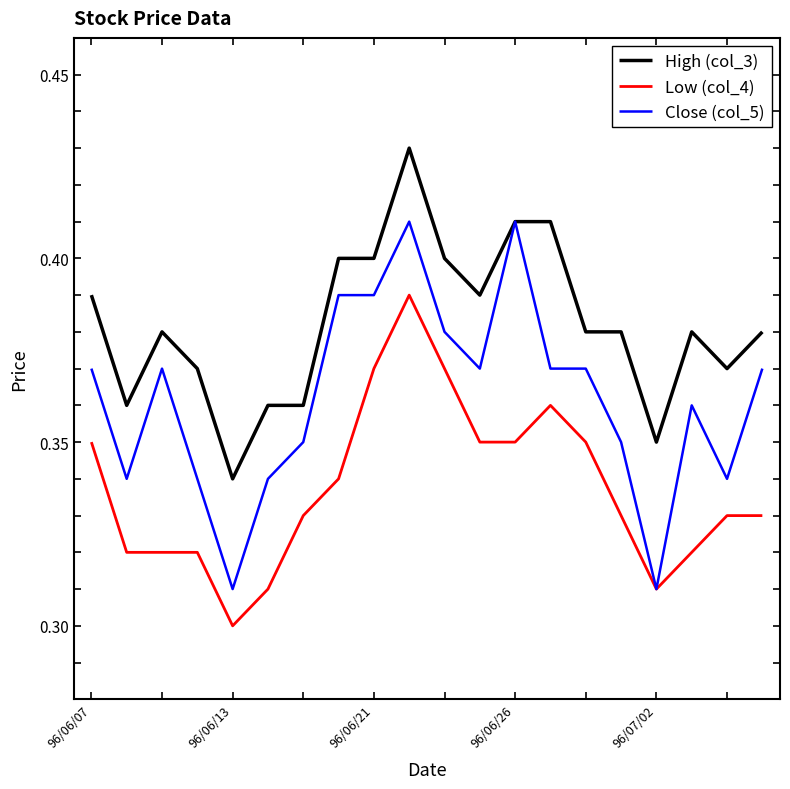

Rank the series by their maximum value, from highest to lowest.

High (col_3), Close (col_5), Low (col_4)